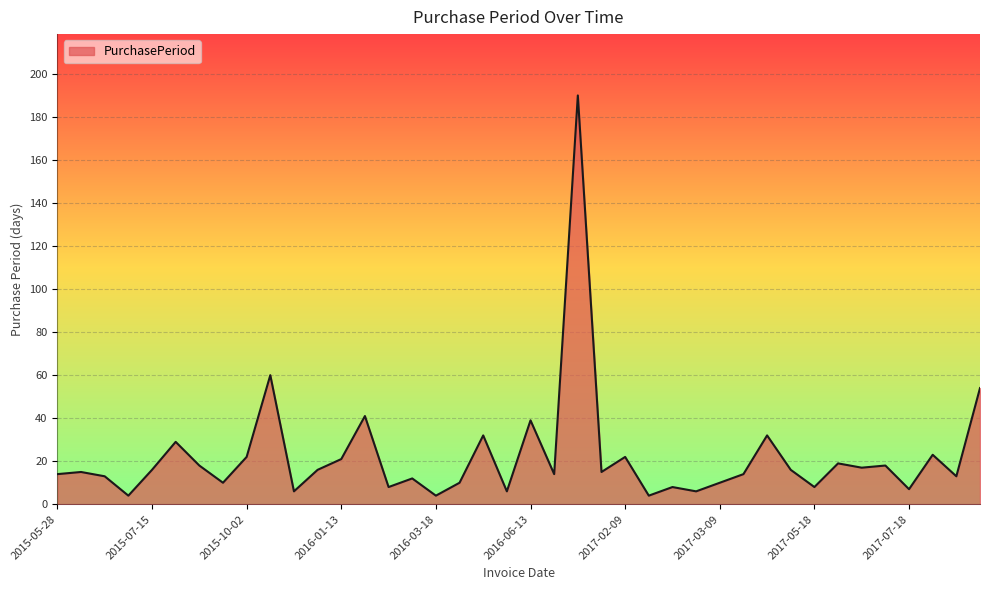

Count the number of data series in this chart.

1